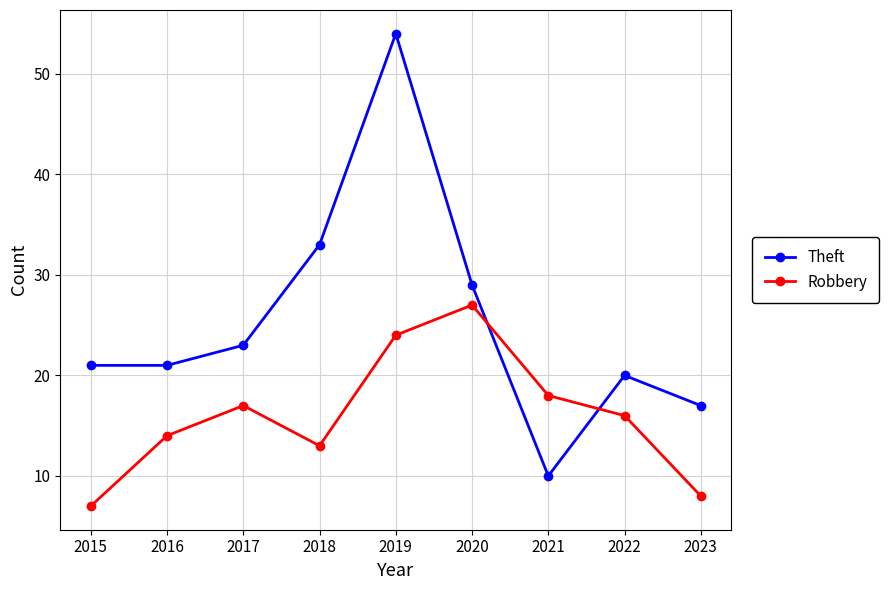

How many distinct data groups are displayed?

2